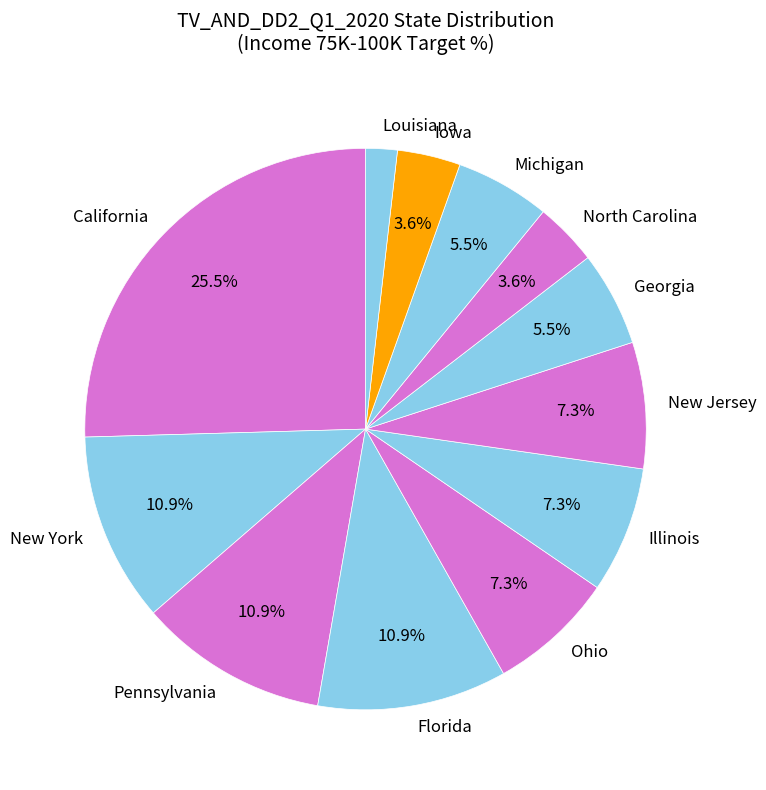

Is there a majority slice in this chart?

No